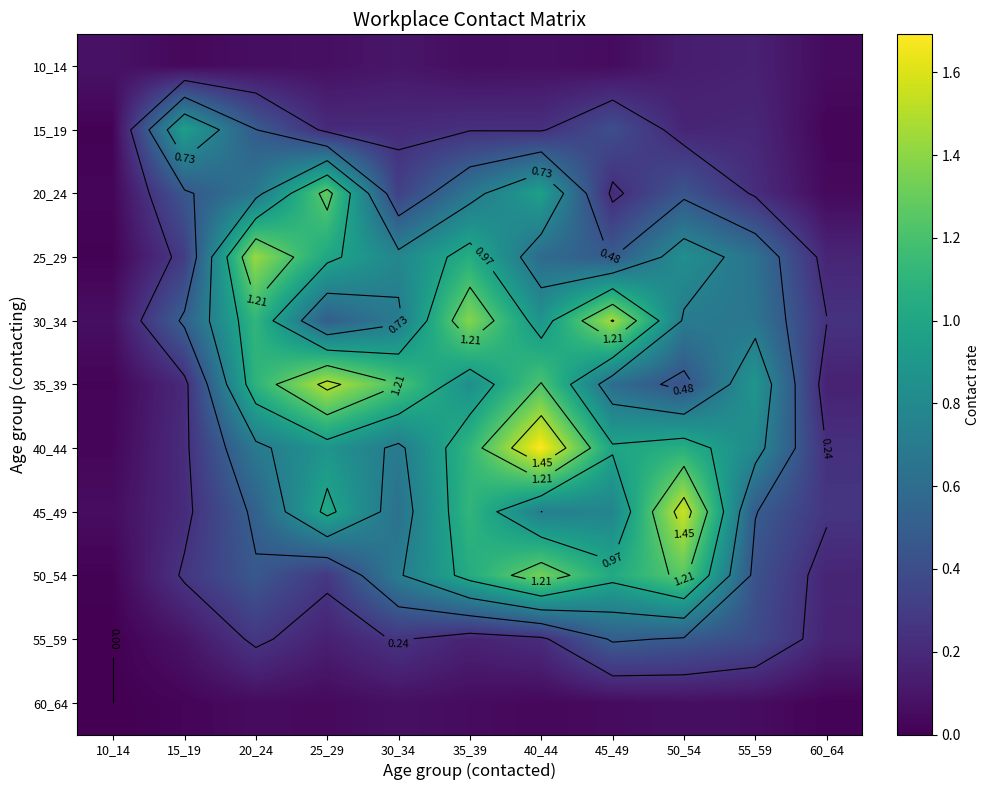

At which category does the chart reach its minimum across all series?

10_14